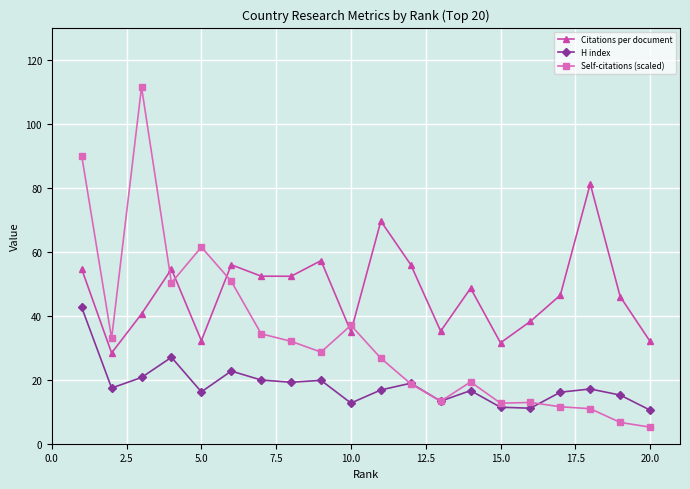

Which series has the largest total across all categories?

Citations per document